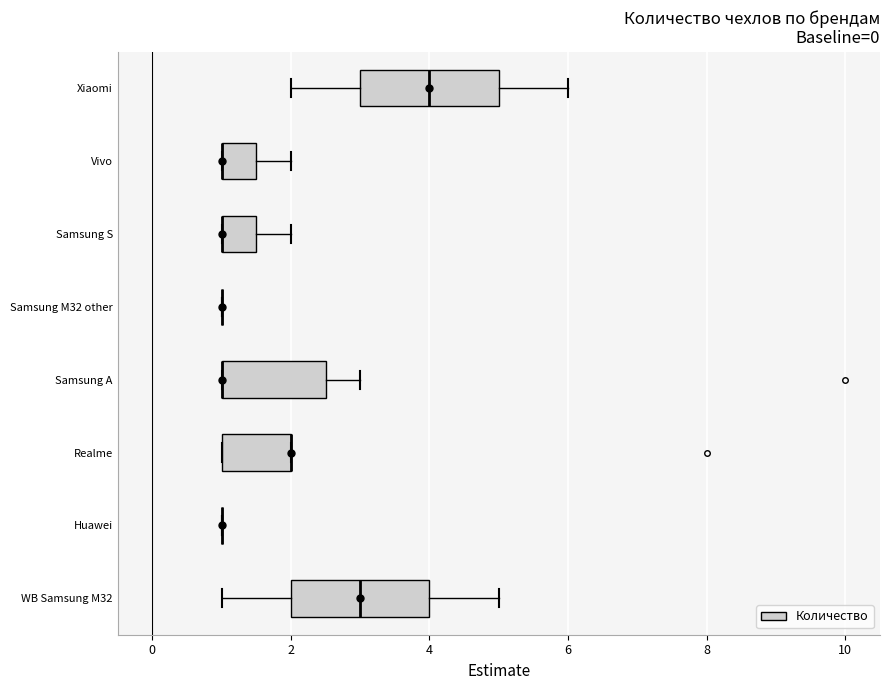

Reading bottom to top, read every box against the x-axis: the position of its median line, the range the box covers, and the ends of its whiskers. The values are not printed on the chart, so give them approximately, as read against the axis.

WB Samsung M32: median 3.0, box 2.0 to 4.0, whiskers 1.0 to 5.0
Huawei: box collapsed to a line at 1.0, whiskers 1.0 to 1.0
Realme: median 2.0 (drawn on the box's right edge), box 1.0 to 2.0, whiskers 1.0 to 2.0
Samsung A: median 1.0 (drawn on the box's left edge), box 1.0 to 2.6, whiskers 1.0 to 3.0
Samsung M32 other: box collapsed to a line at 1.0, whiskers 1.0 to 1.0
Samsung S: median 1.0 (drawn on the box's left edge), box 1.0 to 1.6, whiskers 1.0 to 2.0
Vivo: median 1.0 (drawn on the box's left edge), box 1.0 to 1.6, whiskers 1.0 to 2.0
Xiaomi: median 4.0, box 3.0 to 5.0, whiskers 2.0 to 6.0